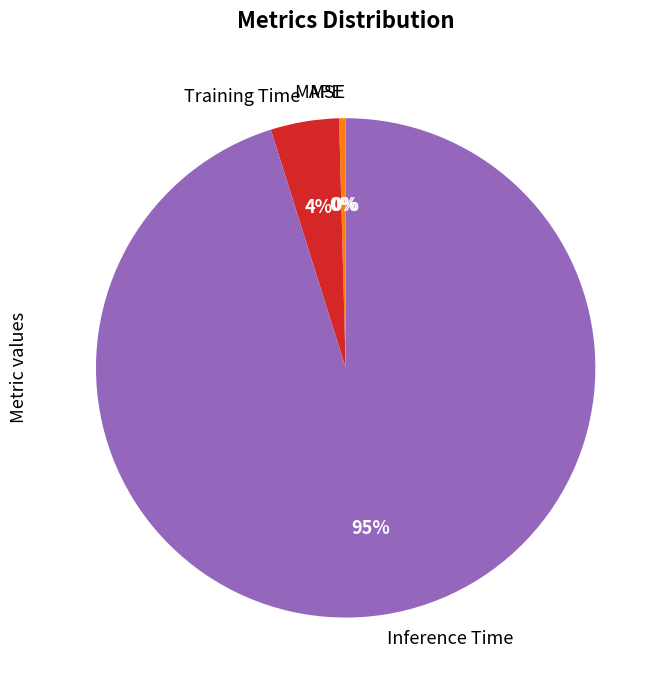

Is it true that Training Time is 15% of the pie?

False